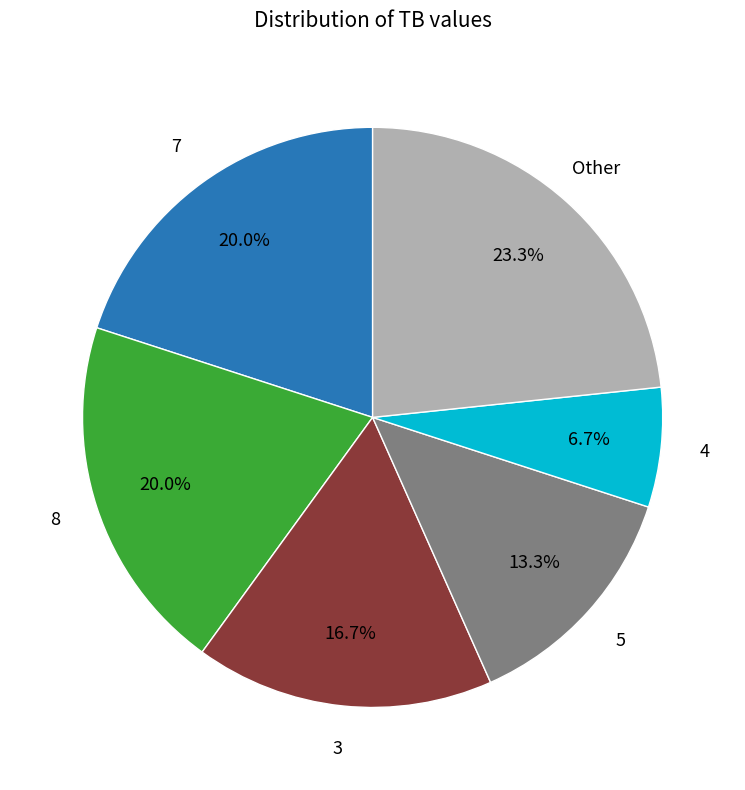

Combined, do 5 and 3 account for over 50%?

No